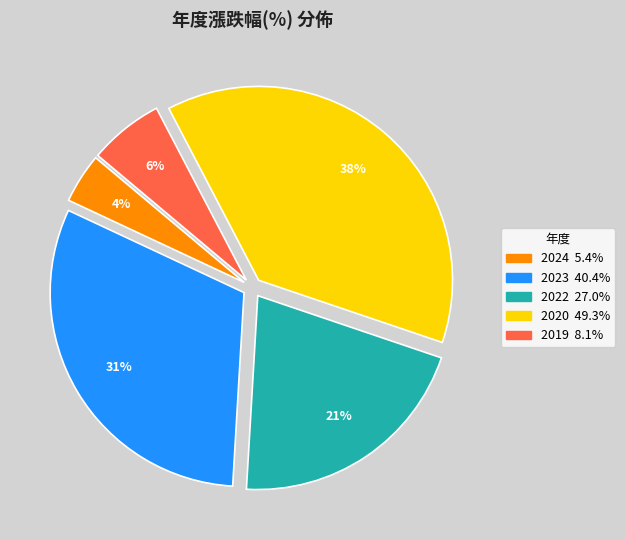

To the nearest percent, what is the average slice percentage?

20%